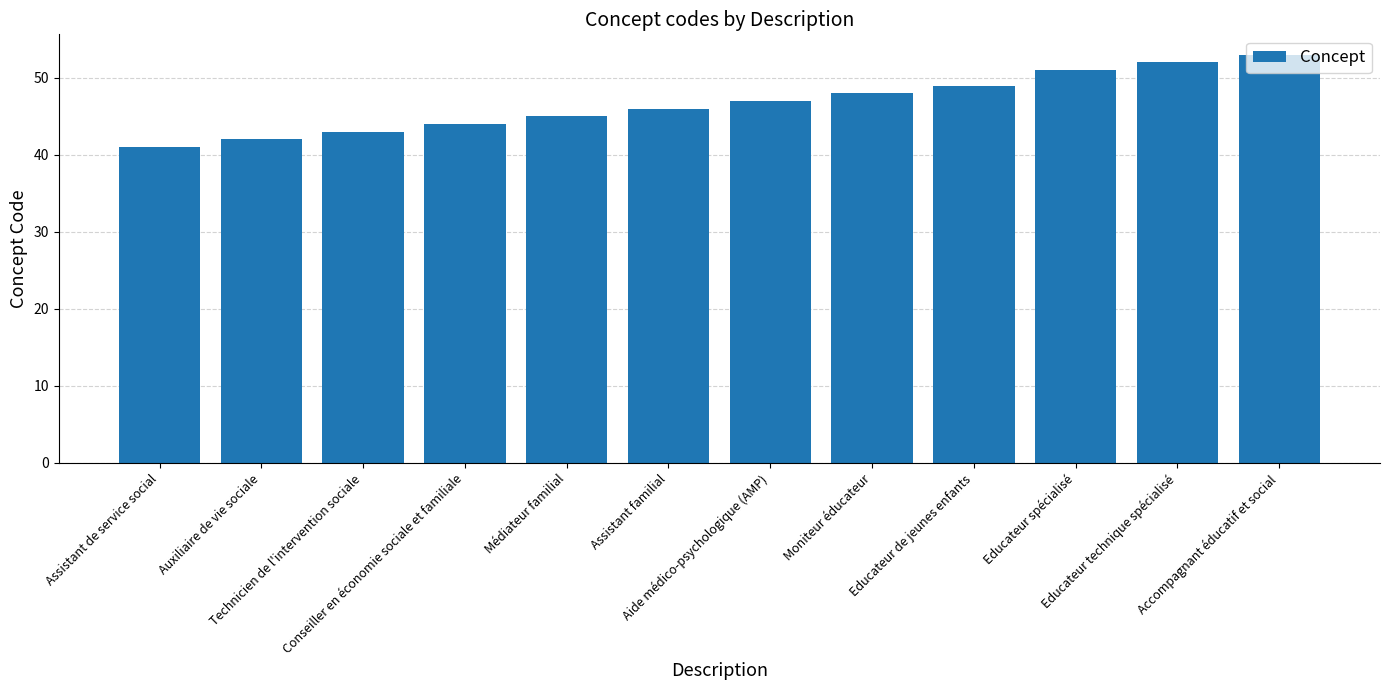

Is it true that the value at Accompagnant éducatif et social is 35?

False